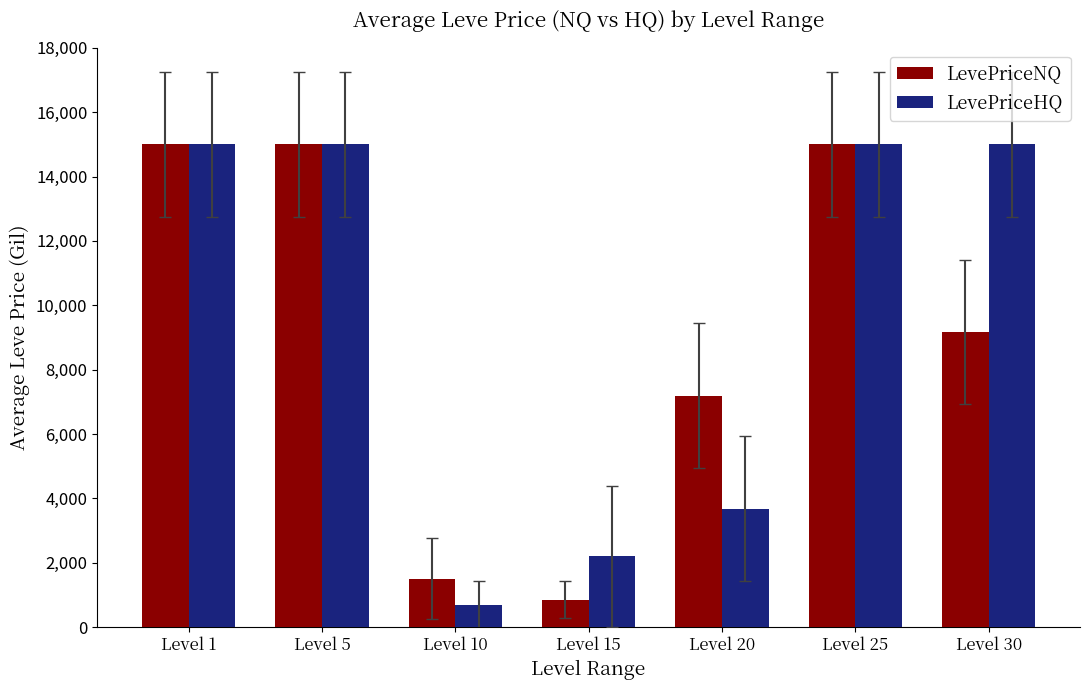

Which series has the largest total across all categories?

LevePriceHQ